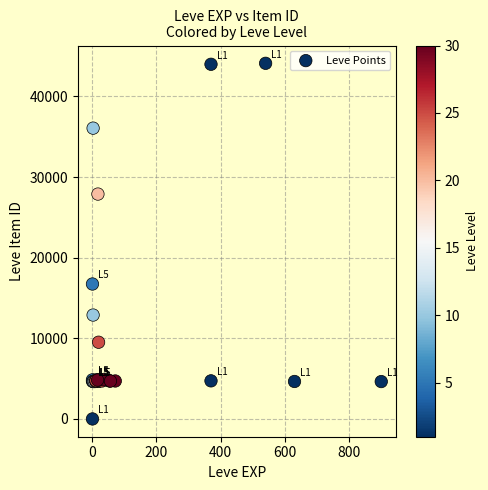

What Y value in the scatter plot is closest to 22050?

16734